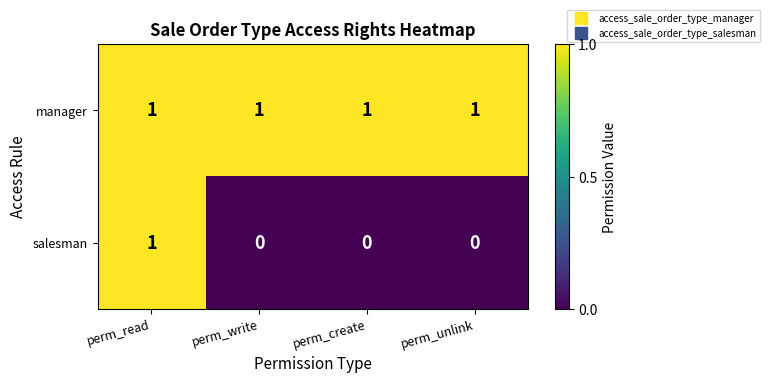

Rank the series at perm_unlink from highest to lowest value.

manager, salesman